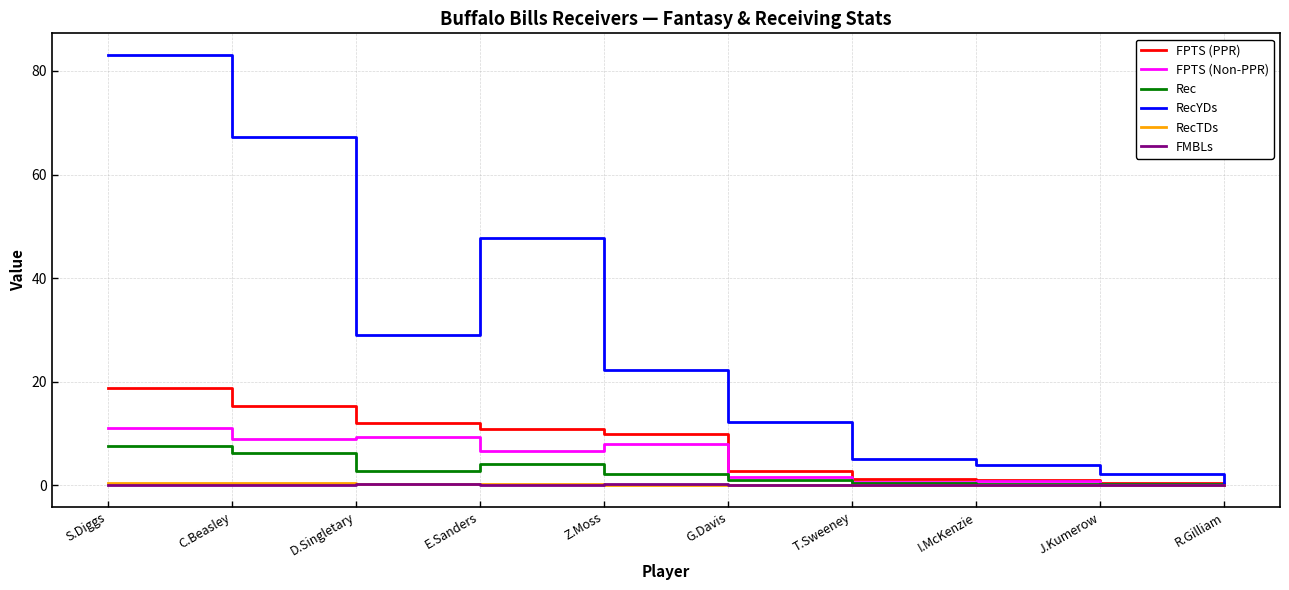

Where is RecYDs nearest to the value 41?

E.Sanders